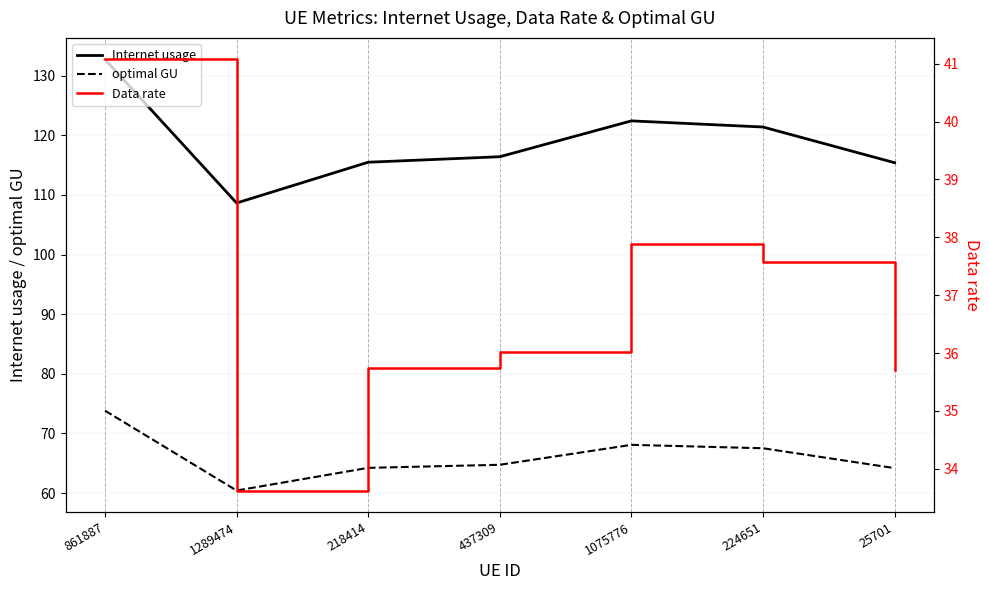

At which category is the sum across all series the highest?

861887